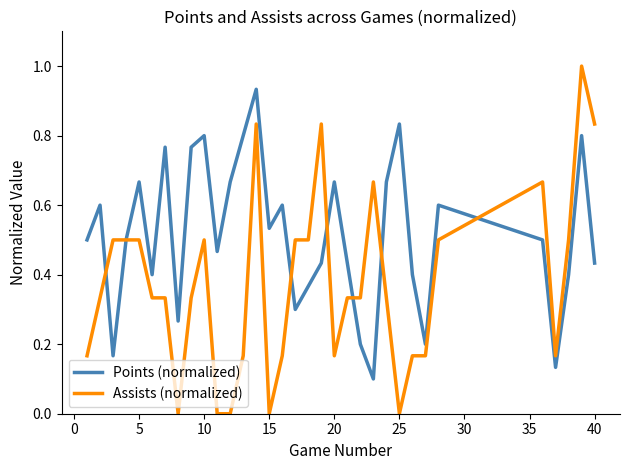

What is the highest value of the Assists (normalized) series?

1.0